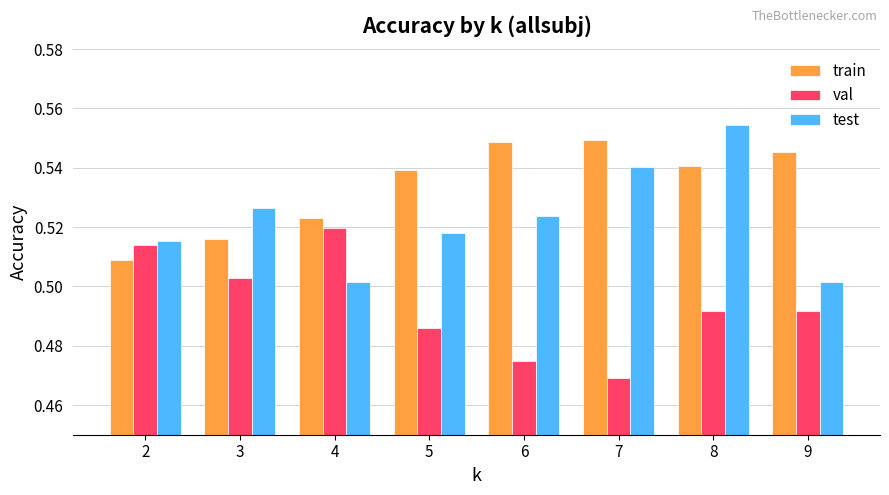

Where is train nearest to the value 0?

2